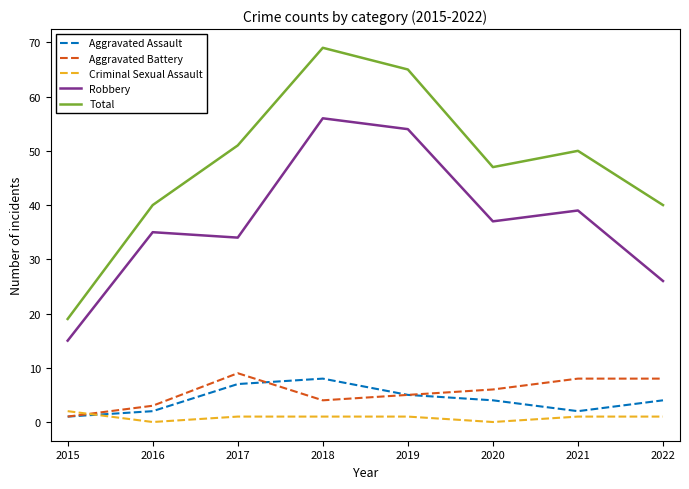

What is the difference between the highest and lowest values at 2020?

47